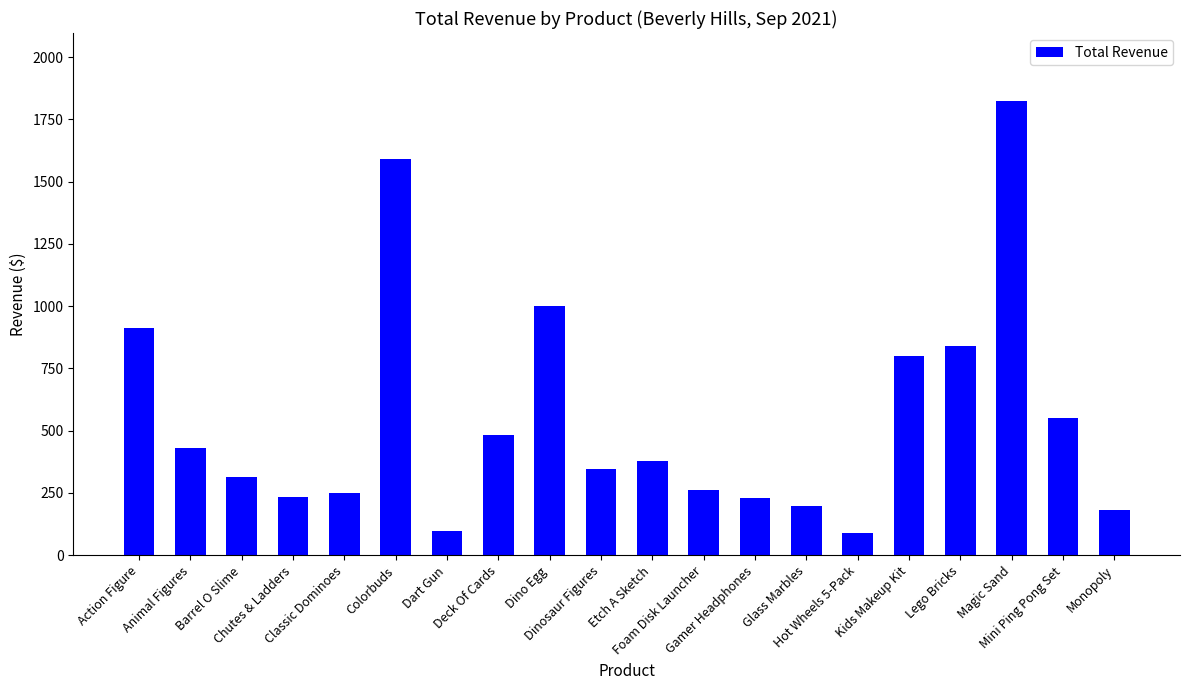

Where does the data first go above 377?

Action Figure